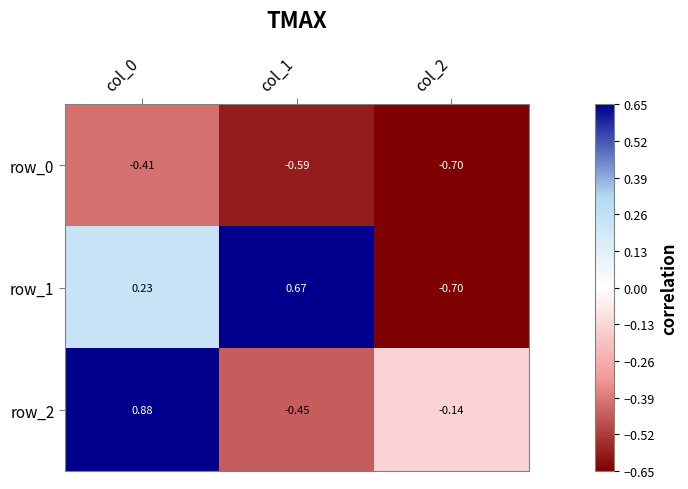

Is the value of row_1 at col_1 greater than the value of row_0 at col_1?

Yes